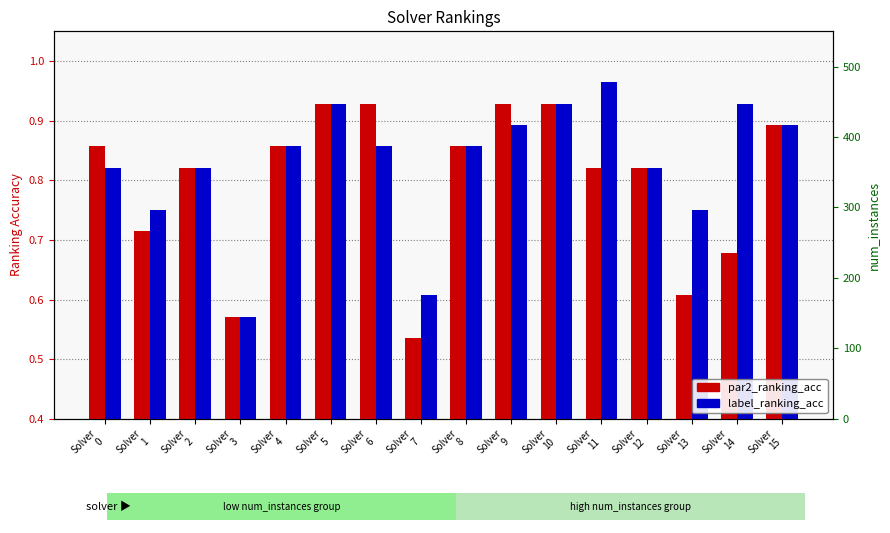

What is the smallest value displayed?

0.5